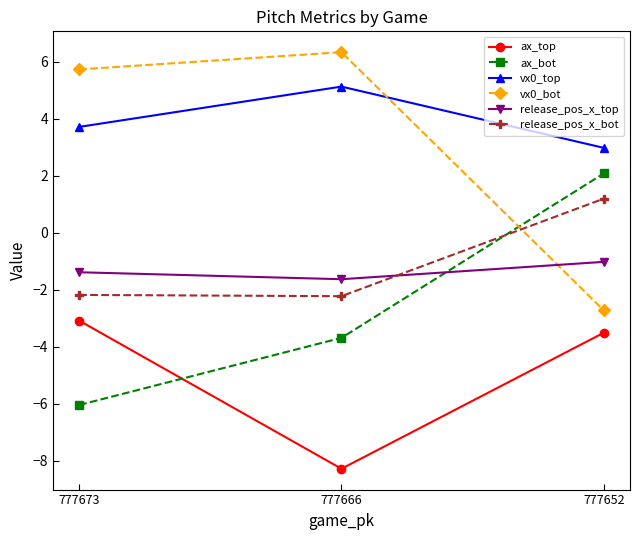

Reading right to left, what are all the values shown in this chart?

ax_top: 777652=-3.5	777666=-8.3	777673=-3.1
ax_bot: 777652=2.1	777666=-3.7	777673=-6.1
vx0_top: 777652=3.0	777666=5.1	777673=3.7
vx0_bot: 777652=-2.7	777666=6.3	777673=5.7
release_pos_x_top: 777652=-1.0	777666=-1.6	777673=-1.4
release_pos_x_bot: 777652=1.2	777666=-2.2	777673=-2.2